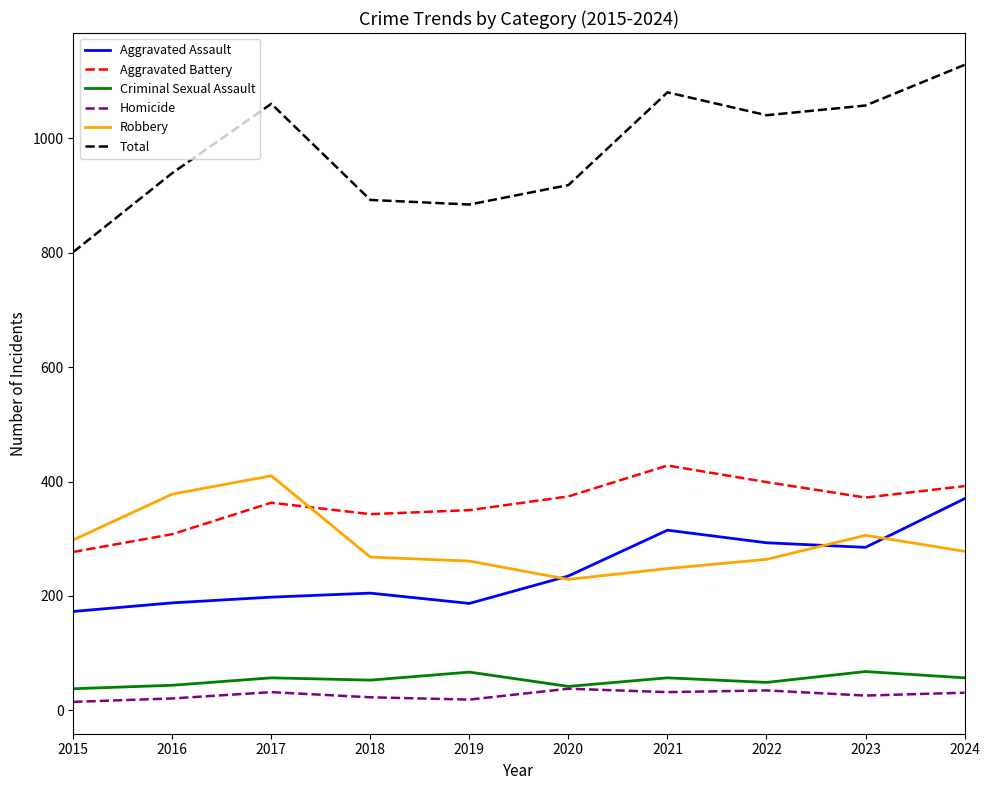

What is the difference between the second highest and minimum values in the Total series?

279